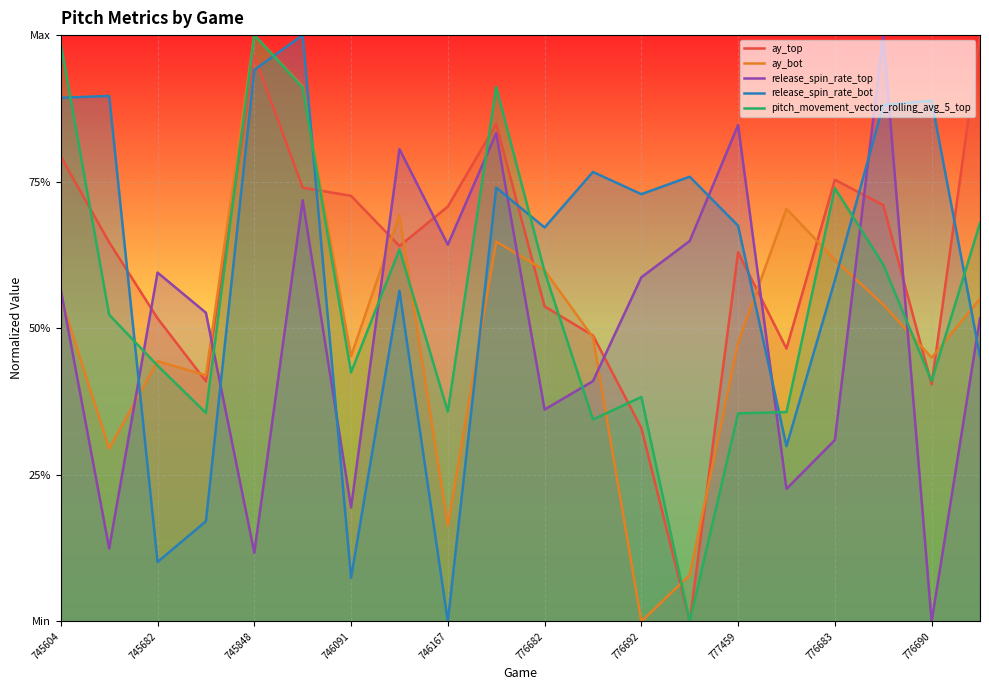

The value of release_spin_rate_bot at 777459 is 0.9. True or false?

False